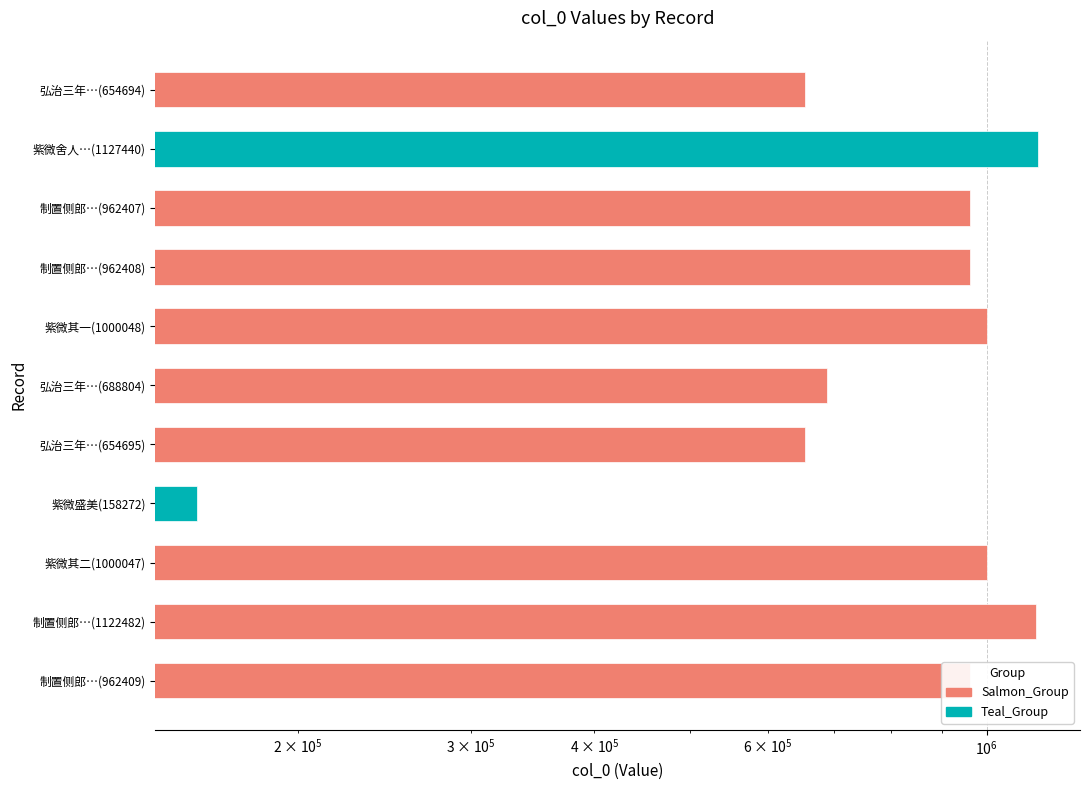

What is the label of the 6th bar from the right?

弘治三年…(688804)